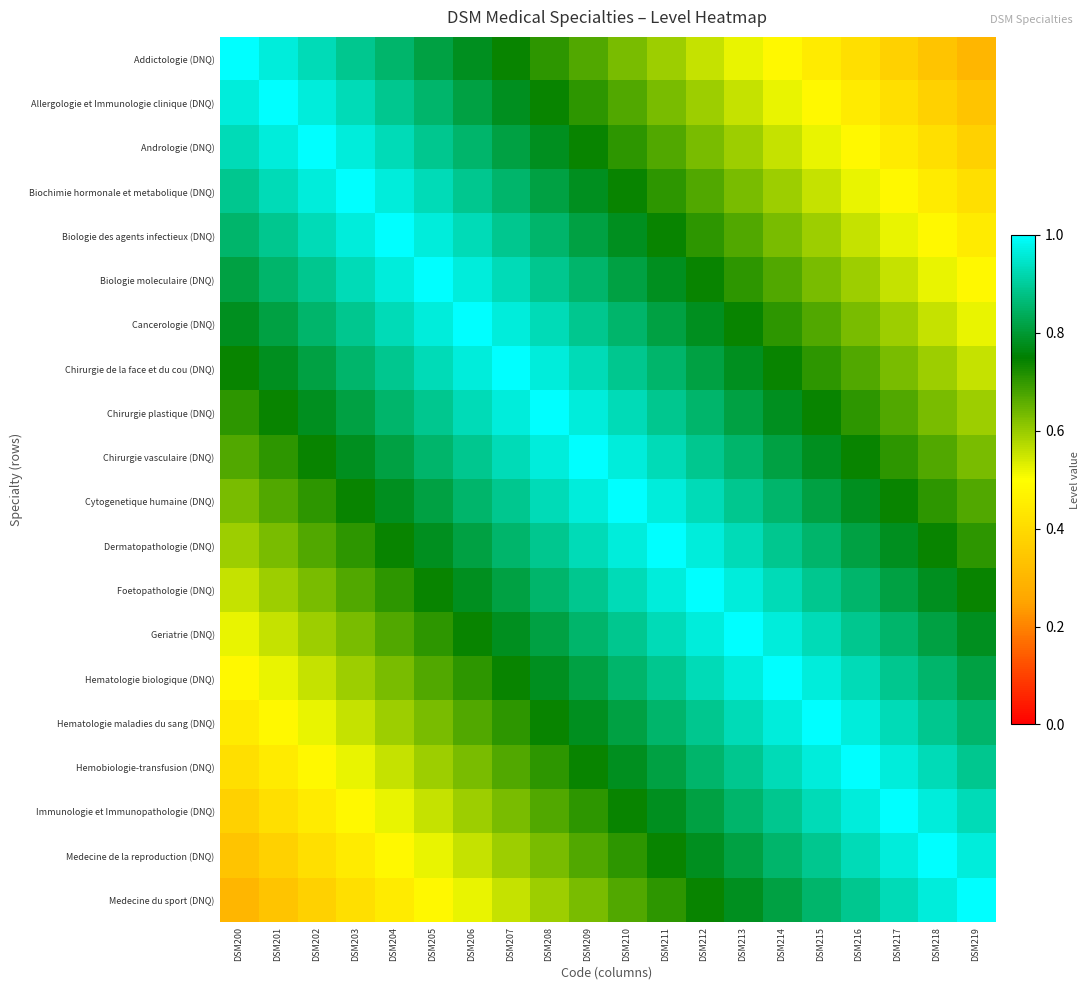

Reading left to right, transcribe all the data shown in this chart.

Addictologie (DNQ): DSM200=1.0	DSM201=1.0	DSM202=0.9	DSM203=0.9	DSM204=0.9	DSM205=0.8	DSM206=0.8	DSM207=0.7	DSM208=0.7	DSM209=0.7	DSM210=0.6	DSM211=0.6	DSM212=0.6	DSM213=0.5	DSM214=0.5	DSM215=0.4	DSM216=0.4	DSM217=0.4	DSM218=0.3	DSM219=0.3
Allergologie et Immunologie clinique (DNQ): DSM200=1.0	DSM201=1.0	DSM202=1.0	DSM203=0.9	DSM204=0.9	DSM205=0.9	DSM206=0.8	DSM207=0.8	DSM208=0.7	DSM209=0.7	DSM210=0.7	DSM211=0.6	DSM212=0.6	DSM213=0.6	DSM214=0.5	DSM215=0.5	DSM216=0.4	DSM217=0.4	DSM218=0.4	DSM219=0.3
Andrologie (DNQ): DSM200=0.9	DSM201=1.0	DSM202=1.0	DSM203=1.0	DSM204=0.9	DSM205=0.9	DSM206=0.9	DSM207=0.8	DSM208=0.8	DSM209=0.7	DSM210=0.7	DSM211=0.7	DSM212=0.6	DSM213=0.6	DSM214=0.6	DSM215=0.5	DSM216=0.5	DSM217=0.4	DSM218=0.4	DSM219=0.4
Biochimie hormonale et metabolique (DNQ): DSM200=0.9	DSM201=0.9	DSM202=1.0	DSM203=1.0	DSM204=1.0	DSM205=0.9	DSM206=0.9	DSM207=0.9	DSM208=0.8	DSM209=0.8	DSM210=0.7	DSM211=0.7	DSM212=0.7	DSM213=0.6	DSM214=0.6	DSM215=0.6	DSM216=0.5	DSM217=0.5	DSM218=0.4	DSM219=0.4
Biologie des agents infectieux (DNQ): DSM200=0.9	DSM201=0.9	DSM202=0.9	DSM203=1.0	DSM204=1.0	DSM205=1.0	DSM206=0.9	DSM207=0.9	DSM208=0.9	DSM209=0.8	DSM210=0.8	DSM211=0.7	DSM212=0.7	DSM213=0.7	DSM214=0.6	DSM215=0.6	DSM216=0.6	DSM217=0.5	DSM218=0.5	DSM219=0.4
Biologie moleculaire (DNQ): DSM200=0.8	DSM201=0.9	DSM202=0.9	DSM203=0.9	DSM204=1.0	DSM205=1.0	DSM206=1.0	DSM207=0.9	DSM208=0.9	DSM209=0.9	DSM210=0.8	DSM211=0.8	DSM212=0.7	DSM213=0.7	DSM214=0.7	DSM215=0.6	DSM216=0.6	DSM217=0.6	DSM218=0.5	DSM219=0.5
Cancerologie (DNQ): DSM200=0.8	DSM201=0.8	DSM202=0.9	DSM203=0.9	DSM204=0.9	DSM205=1.0	DSM206=1.0	DSM207=1.0	DSM208=0.9	DSM209=0.9	DSM210=0.9	DSM211=0.8	DSM212=0.8	DSM213=0.7	DSM214=0.7	DSM215=0.7	DSM216=0.6	DSM217=0.6	DSM218=0.6	DSM219=0.5
Chirurgie de la face et du cou (DNQ): DSM200=0.7	DSM201=0.8	DSM202=0.8	DSM203=0.9	DSM204=0.9	DSM205=0.9	DSM206=1.0	DSM207=1.0	DSM208=1.0	DSM209=0.9	DSM210=0.9	DSM211=0.9	DSM212=0.8	DSM213=0.8	DSM214=0.7	DSM215=0.7	DSM216=0.7	DSM217=0.6	DSM218=0.6	DSM219=0.6
Chirurgie plastique (DNQ): DSM200=0.7	DSM201=0.7	DSM202=0.8	DSM203=0.8	DSM204=0.9	DSM205=0.9	DSM206=0.9	DSM207=1.0	DSM208=1.0	DSM209=1.0	DSM210=0.9	DSM211=0.9	DSM212=0.9	DSM213=0.8	DSM214=0.8	DSM215=0.7	DSM216=0.7	DSM217=0.7	DSM218=0.6	DSM219=0.6
Chirurgie vasculaire (DNQ): DSM200=0.7	DSM201=0.7	DSM202=0.7	DSM203=0.8	DSM204=0.8	DSM205=0.9	DSM206=0.9	DSM207=0.9	DSM208=1.0	DSM209=1.0	DSM210=1.0	DSM211=0.9	DSM212=0.9	DSM213=0.9	DSM214=0.8	DSM215=0.8	DSM216=0.7	DSM217=0.7	DSM218=0.7	DSM219=0.6
Cytogenetique humaine (DNQ): DSM200=0.6	DSM201=0.7	DSM202=0.7	DSM203=0.7	DSM204=0.8	DSM205=0.8	DSM206=0.9	DSM207=0.9	DSM208=0.9	DSM209=1.0	DSM210=1.0	DSM211=1.0	DSM212=0.9	DSM213=0.9	DSM214=0.9	DSM215=0.8	DSM216=0.8	DSM217=0.7	DSM218=0.7	DSM219=0.7
Dermatopathologie (DNQ): DSM200=0.6	DSM201=0.6	DSM202=0.7	DSM203=0.7	DSM204=0.7	DSM205=0.8	DSM206=0.8	DSM207=0.9	DSM208=0.9	DSM209=0.9	DSM210=1.0	DSM211=1.0	DSM212=1.0	DSM213=0.9	DSM214=0.9	DSM215=0.9	DSM216=0.8	DSM217=0.8	DSM218=0.7	DSM219=0.7
Foetopathologie (DNQ): DSM200=0.6	DSM201=0.6	DSM202=0.6	DSM203=0.7	DSM204=0.7	DSM205=0.7	DSM206=0.8	DSM207=0.8	DSM208=0.9	DSM209=0.9	DSM210=0.9	DSM211=1.0	DSM212=1.0	DSM213=1.0	DSM214=0.9	DSM215=0.9	DSM216=0.9	DSM217=0.8	DSM218=0.8	DSM219=0.7
Geriatrie (DNQ): DSM200=0.5	DSM201=0.6	DSM202=0.6	DSM203=0.6	DSM204=0.7	DSM205=0.7	DSM206=0.7	DSM207=0.8	DSM208=0.8	DSM209=0.9	DSM210=0.9	DSM211=0.9	DSM212=1.0	DSM213=1.0	DSM214=1.0	DSM215=0.9	DSM216=0.9	DSM217=0.9	DSM218=0.8	DSM219=0.8
Hematologie biologique (DNQ): DSM200=0.5	DSM201=0.5	DSM202=0.6	DSM203=0.6	DSM204=0.6	DSM205=0.7	DSM206=0.7	DSM207=0.7	DSM208=0.8	DSM209=0.8	DSM210=0.9	DSM211=0.9	DSM212=0.9	DSM213=1.0	DSM214=1.0	DSM215=1.0	DSM216=0.9	DSM217=0.9	DSM218=0.9	DSM219=0.8
Hematologie maladies du sang (DNQ): DSM200=0.4	DSM201=0.5	DSM202=0.5	DSM203=0.6	DSM204=0.6	DSM205=0.6	DSM206=0.7	DSM207=0.7	DSM208=0.7	DSM209=0.8	DSM210=0.8	DSM211=0.9	DSM212=0.9	DSM213=0.9	DSM214=1.0	DSM215=1.0	DSM216=1.0	DSM217=0.9	DSM218=0.9	DSM219=0.9
Hemobiologie-transfusion (DNQ): DSM200=0.4	DSM201=0.4	DSM202=0.5	DSM203=0.5	DSM204=0.6	DSM205=0.6	DSM206=0.6	DSM207=0.7	DSM208=0.7	DSM209=0.7	DSM210=0.8	DSM211=0.8	DSM212=0.9	DSM213=0.9	DSM214=0.9	DSM215=1.0	DSM216=1.0	DSM217=1.0	DSM218=0.9	DSM219=0.9
Immunologie et Immunopathologie (DNQ): DSM200=0.4	DSM201=0.4	DSM202=0.4	DSM203=0.5	DSM204=0.5	DSM205=0.6	DSM206=0.6	DSM207=0.6	DSM208=0.7	DSM209=0.7	DSM210=0.7	DSM211=0.8	DSM212=0.8	DSM213=0.9	DSM214=0.9	DSM215=0.9	DSM216=1.0	DSM217=1.0	DSM218=1.0	DSM219=0.9
Medecine de la reproduction (DNQ): DSM200=0.3	DSM201=0.4	DSM202=0.4	DSM203=0.4	DSM204=0.5	DSM205=0.5	DSM206=0.6	DSM207=0.6	DSM208=0.6	DSM209=0.7	DSM210=0.7	DSM211=0.7	DSM212=0.8	DSM213=0.8	DSM214=0.9	DSM215=0.9	DSM216=0.9	DSM217=1.0	DSM218=1.0	DSM219=1.0
Medecine du sport (DNQ): DSM200=0.3	DSM201=0.3	DSM202=0.4	DSM203=0.4	DSM204=0.4	DSM205=0.5	DSM206=0.5	DSM207=0.6	DSM208=0.6	DSM209=0.6	DSM210=0.7	DSM211=0.7	DSM212=0.7	DSM213=0.8	DSM214=0.8	DSM215=0.9	DSM216=0.9	DSM217=0.9	DSM218=1.0	DSM219=1.0